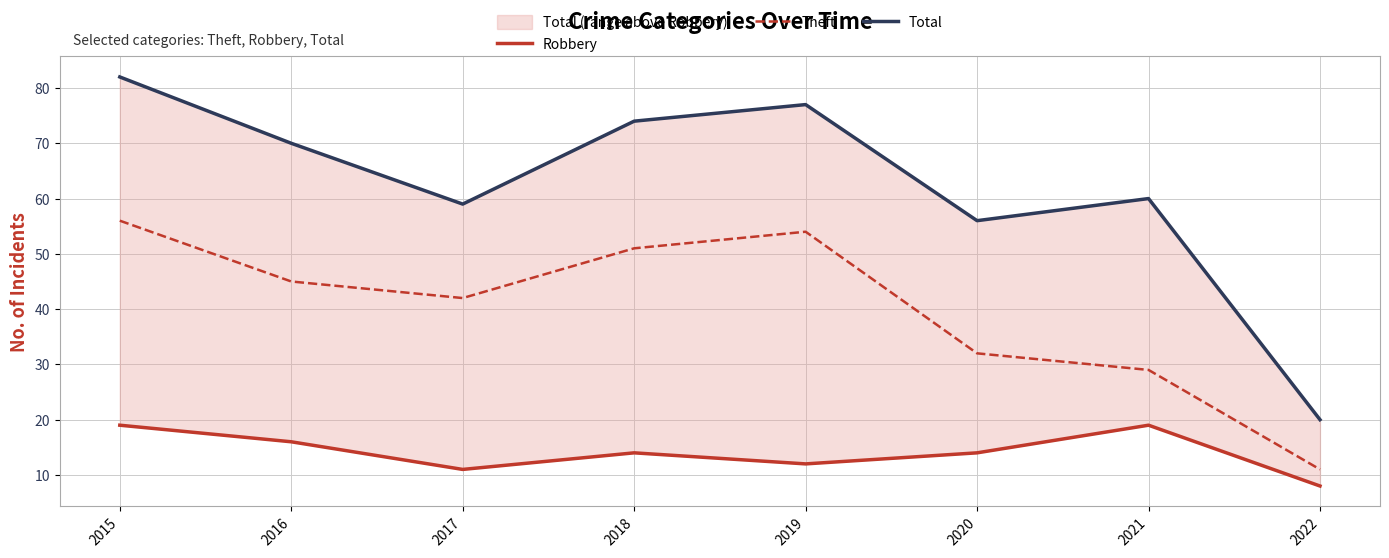

What is the highest value of the Theft series?

56